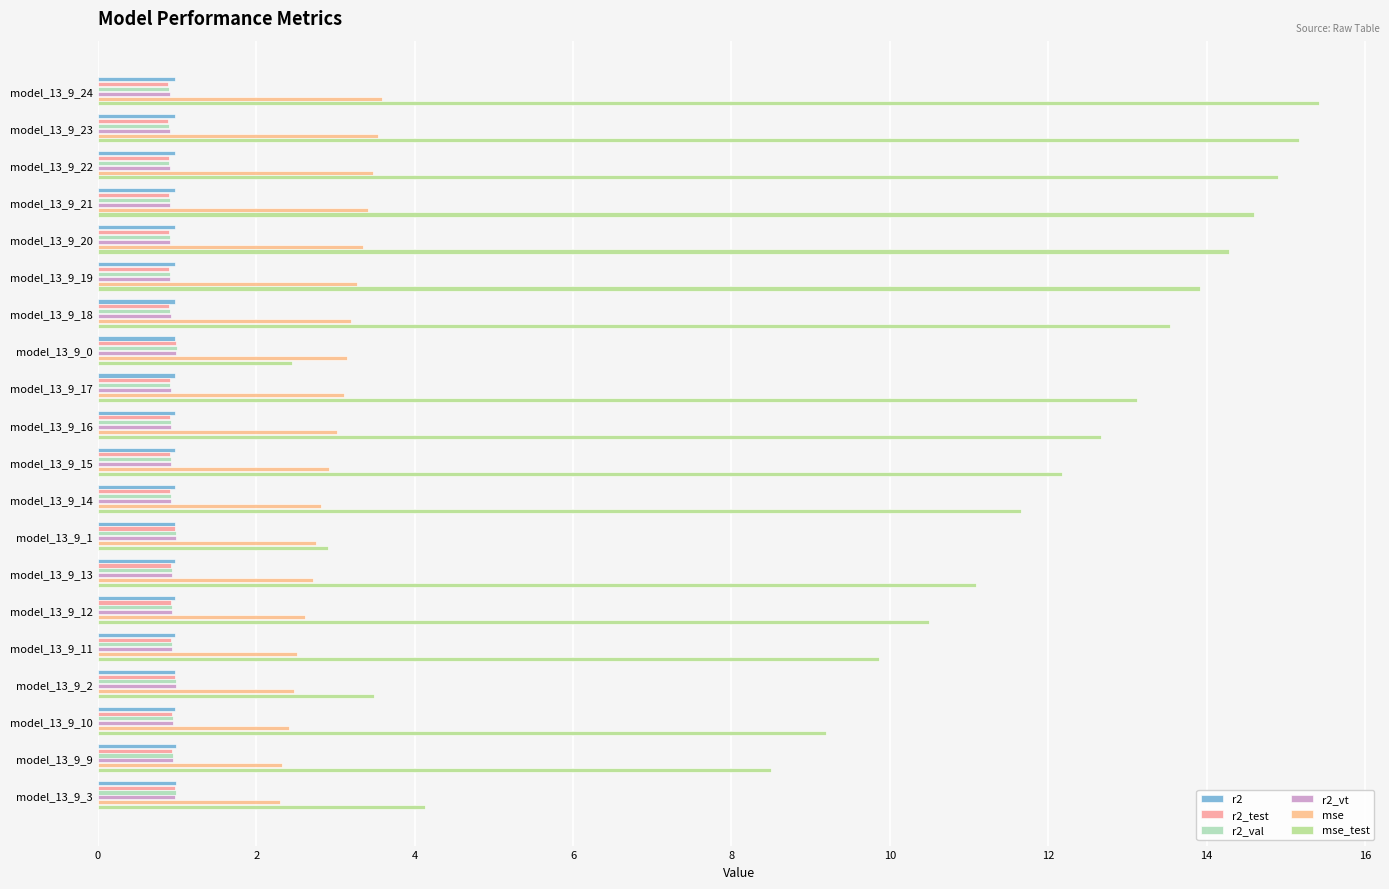

What is the maximum value for mse_test?

15.4